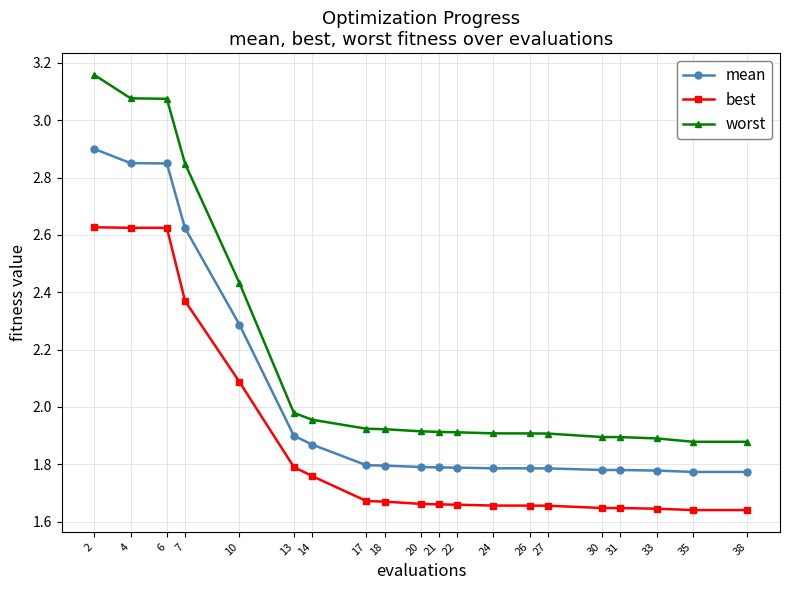

True or false: worst and mean cross at least once.

False